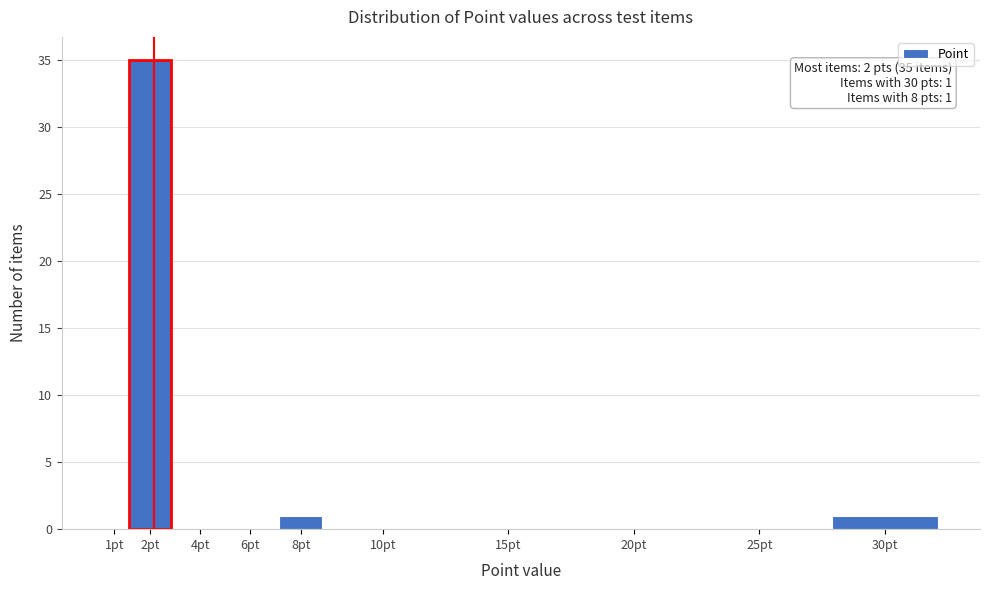

Reading left to right, extract all data points from this chart.

1pt=0	2pt=35	4pt=0	6pt=0	8pt=1	10pt=0	15pt=0	20pt=0	25pt=0	30pt=1